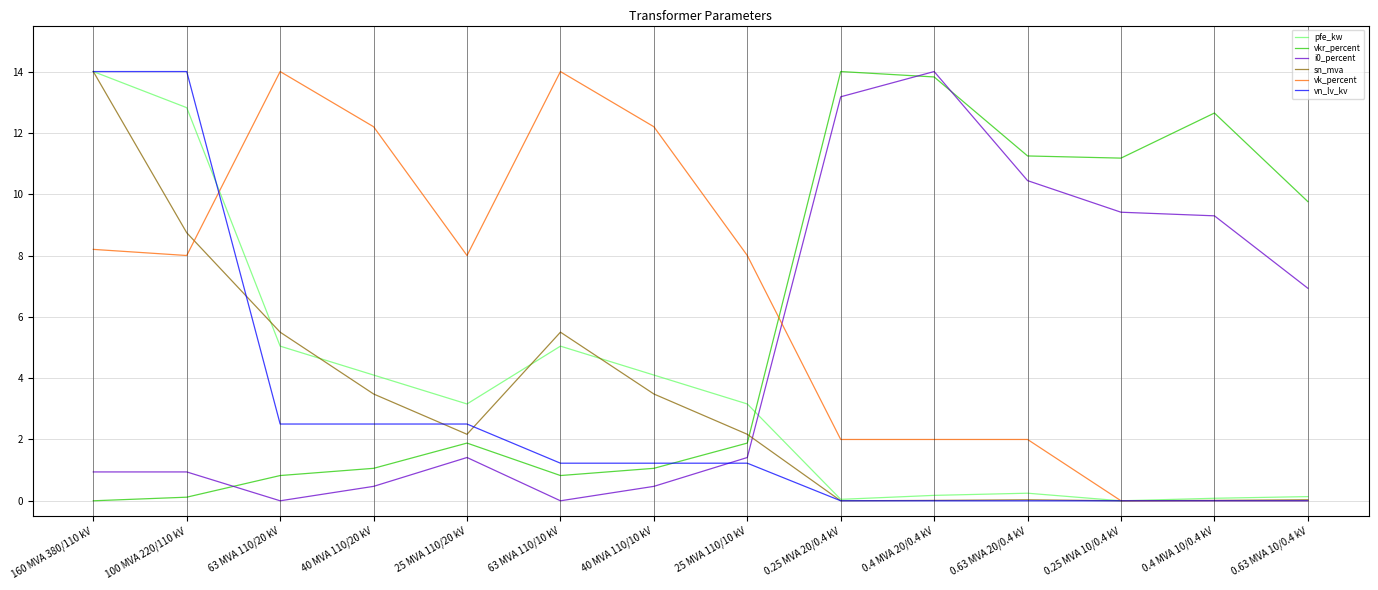

What position from the left is 160 MVA 380/110 kV?

1